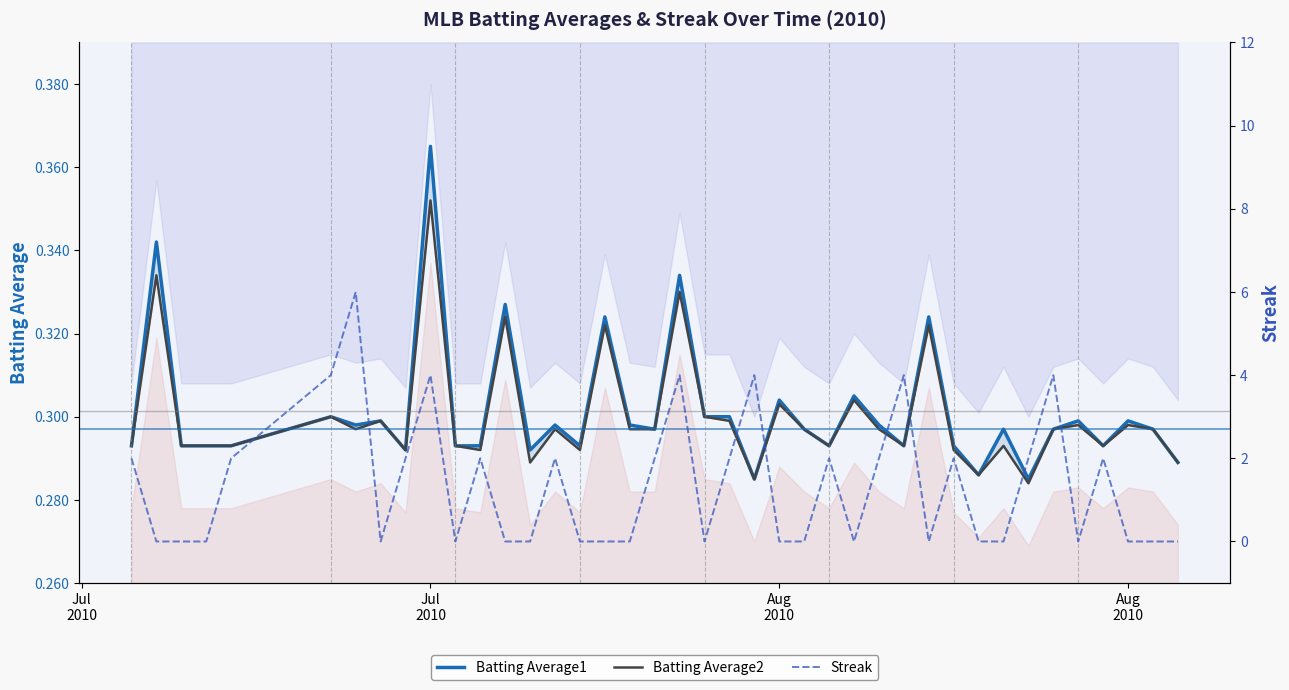

Where do Streak and Batting Average1 first cross each other?

Jul
2010 and Jul
2010